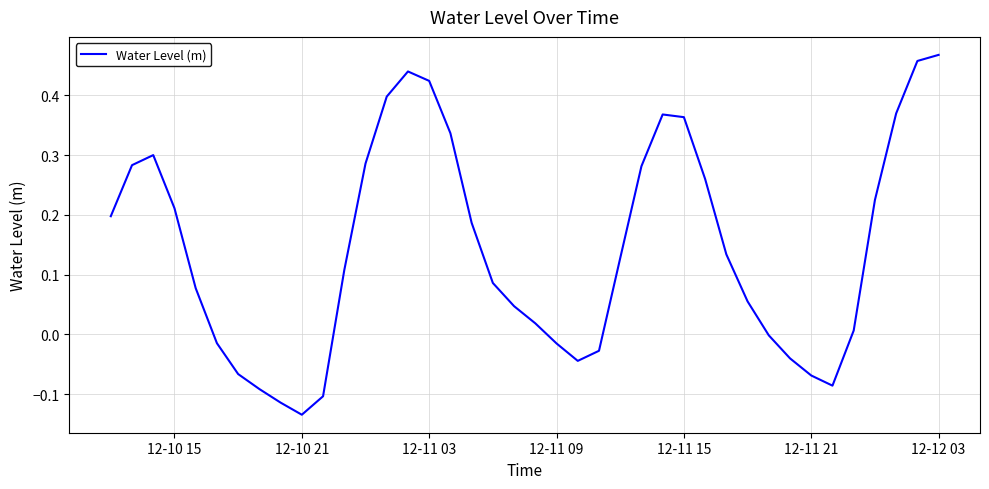

Does the chart display data point markers on the line(s)?

No